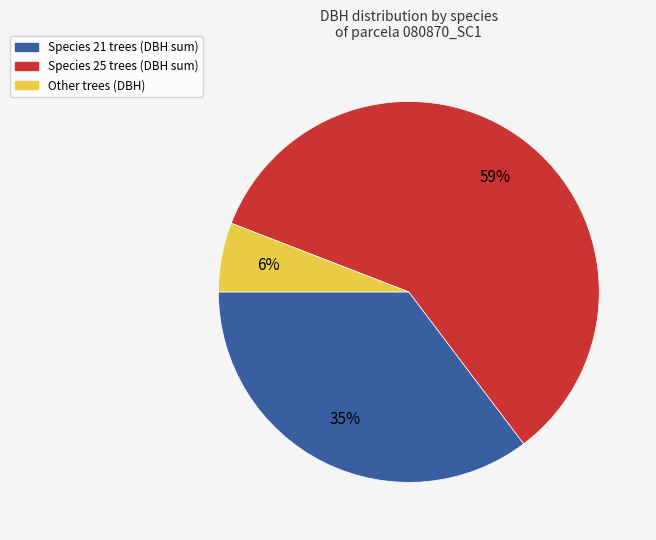

Is there a majority slice in this chart?

Yes